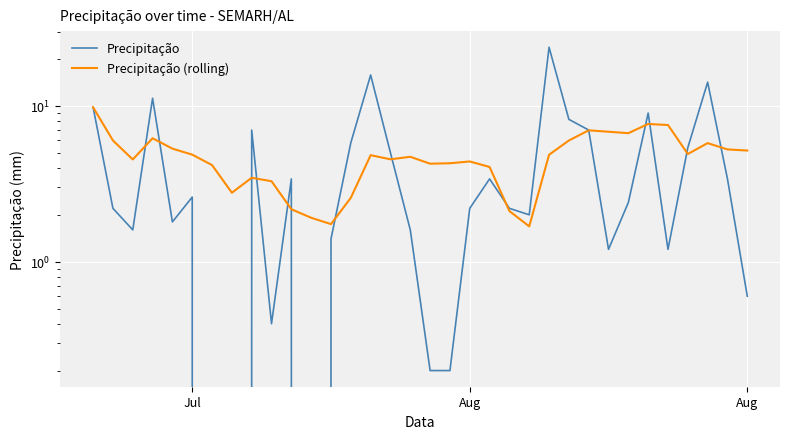

Which series has the largest range (max minus min)?

Precipitação